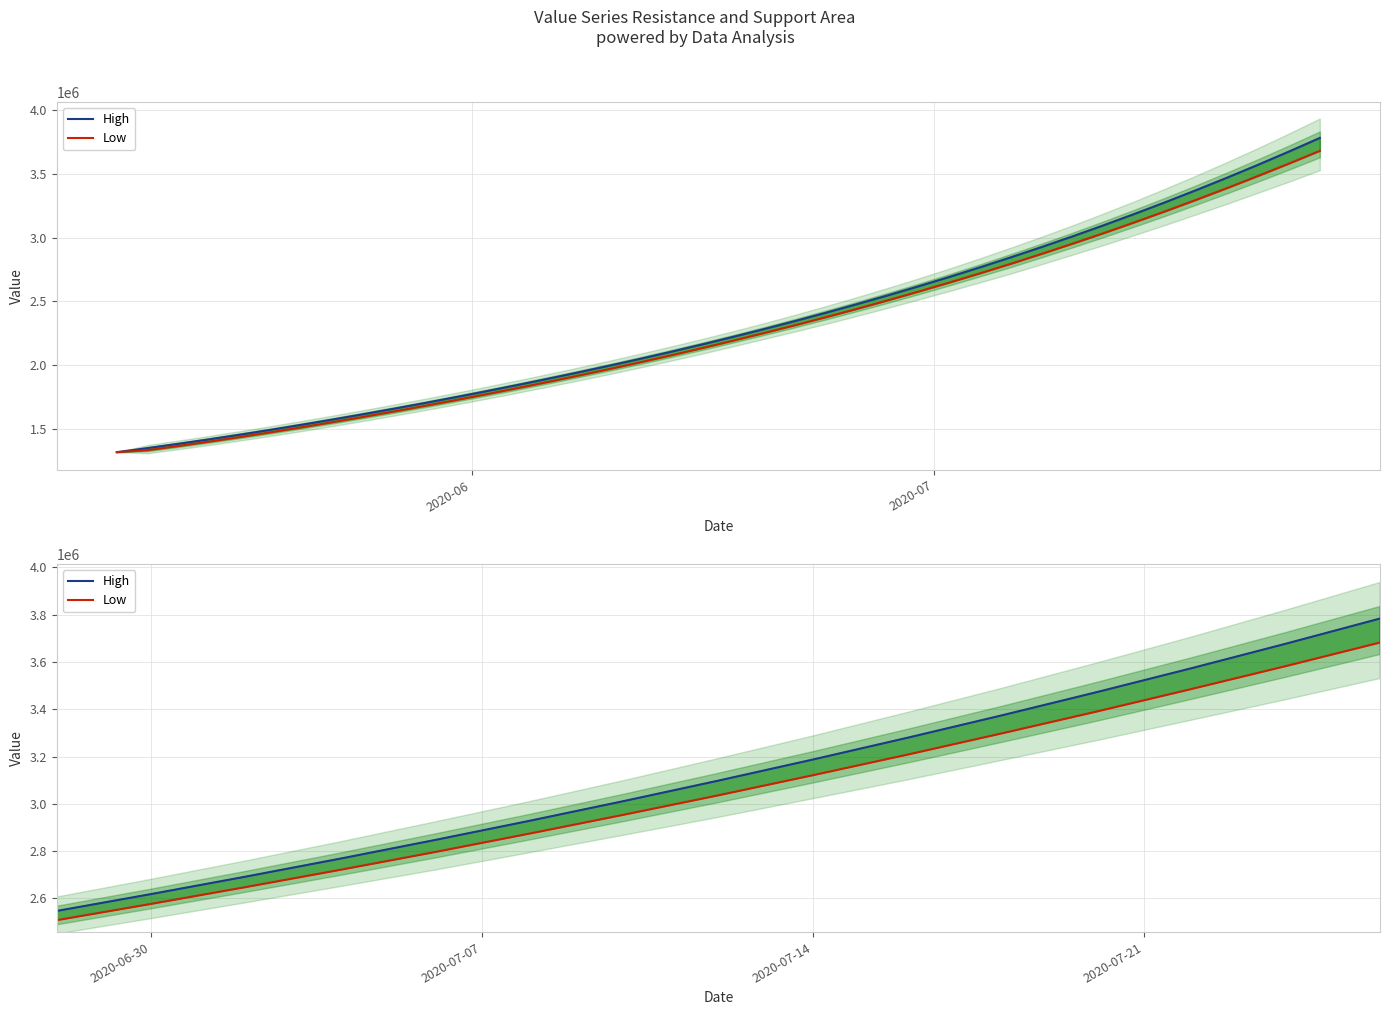

True or false: High has more than 1 interior local peaks.

False